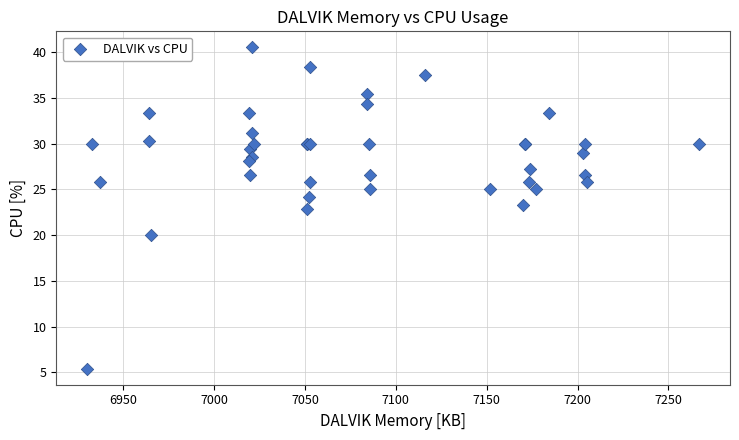

What Y value in the scatter plot is closest to 22?

22.8